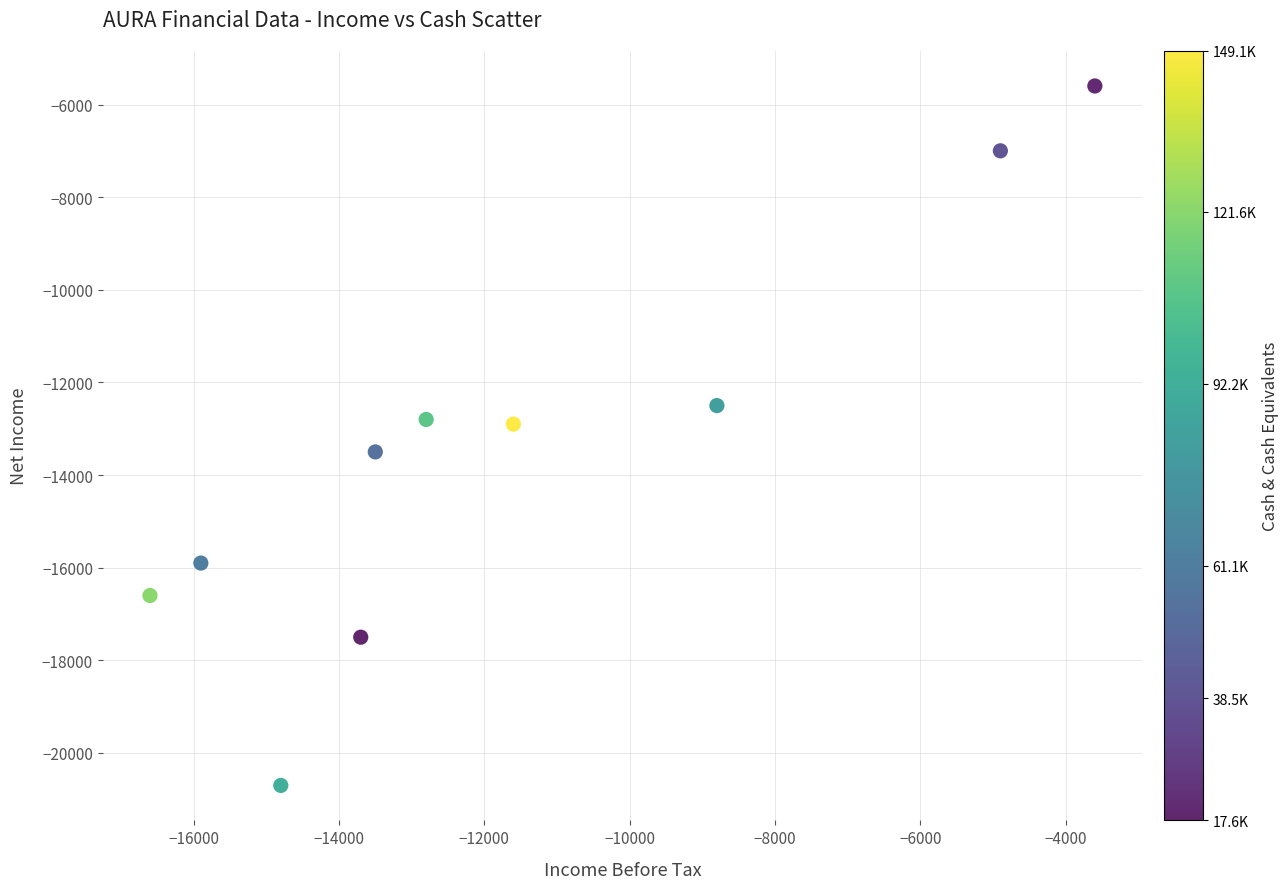

What is the average X value?

-11620